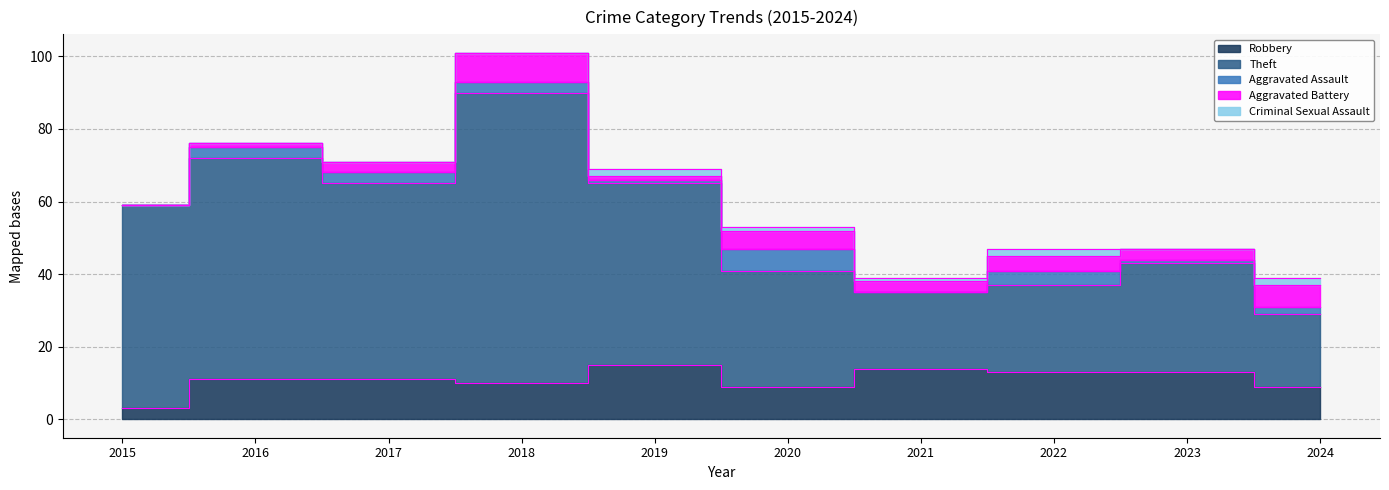

True or false: Theft and Robbery intersect in this chart.

False